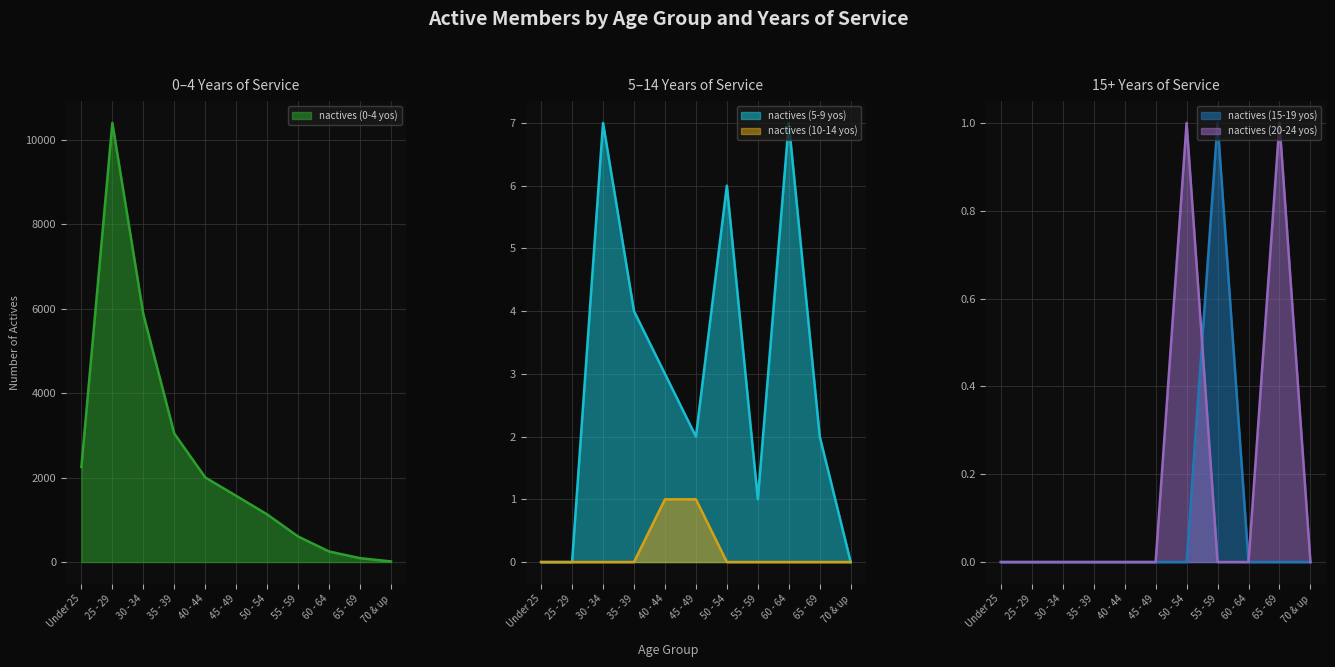

At which label is nactives (5-9 yos) closest to 3?

40 - 44